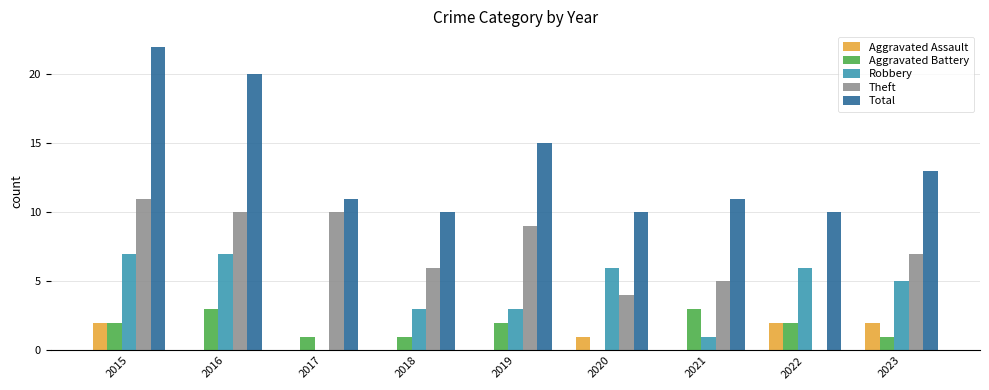

Are the bars horizontal?

No